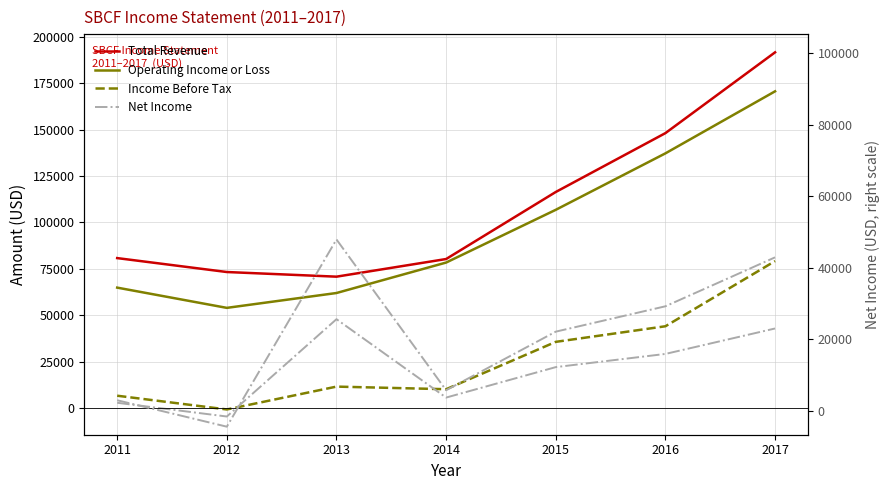

True or false: Total Revenue and Net Income (right) cross at least once.

False